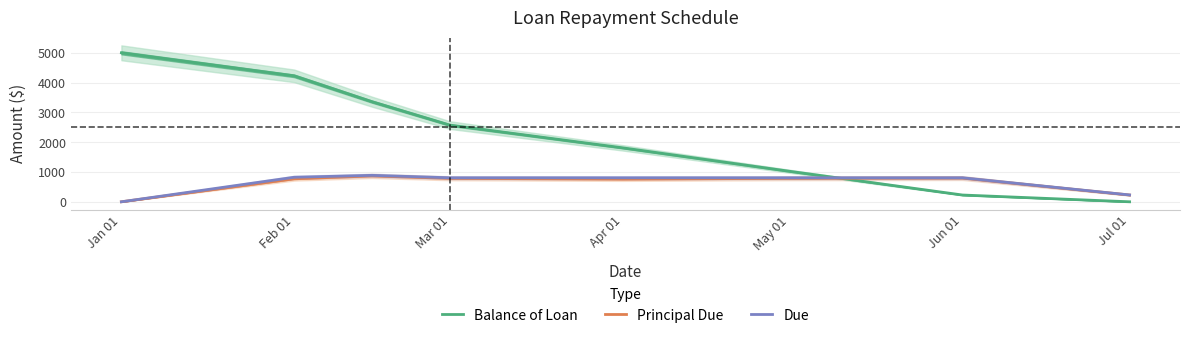

True or false: Balance of Loan and Due cross at least once.

True